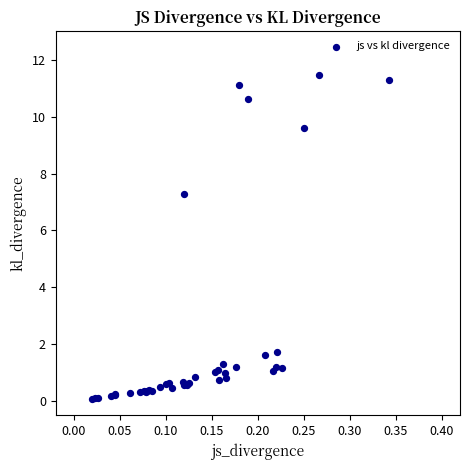

What Y value in the scatter plot is closest to 5?

7.3